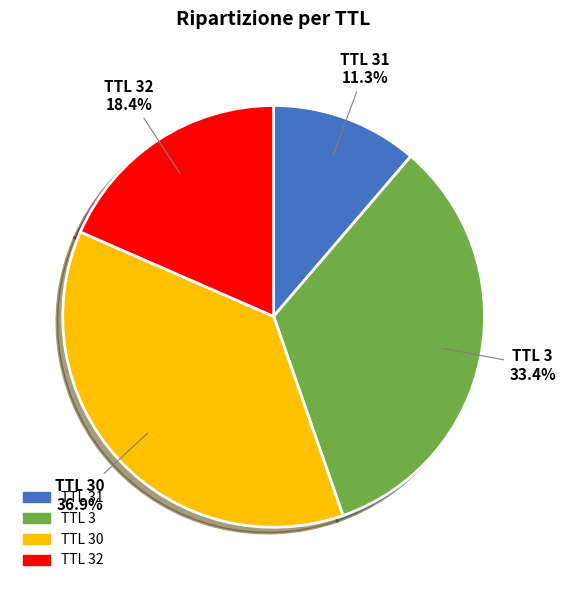

Is there any slice that represents more than half of the pie?

No